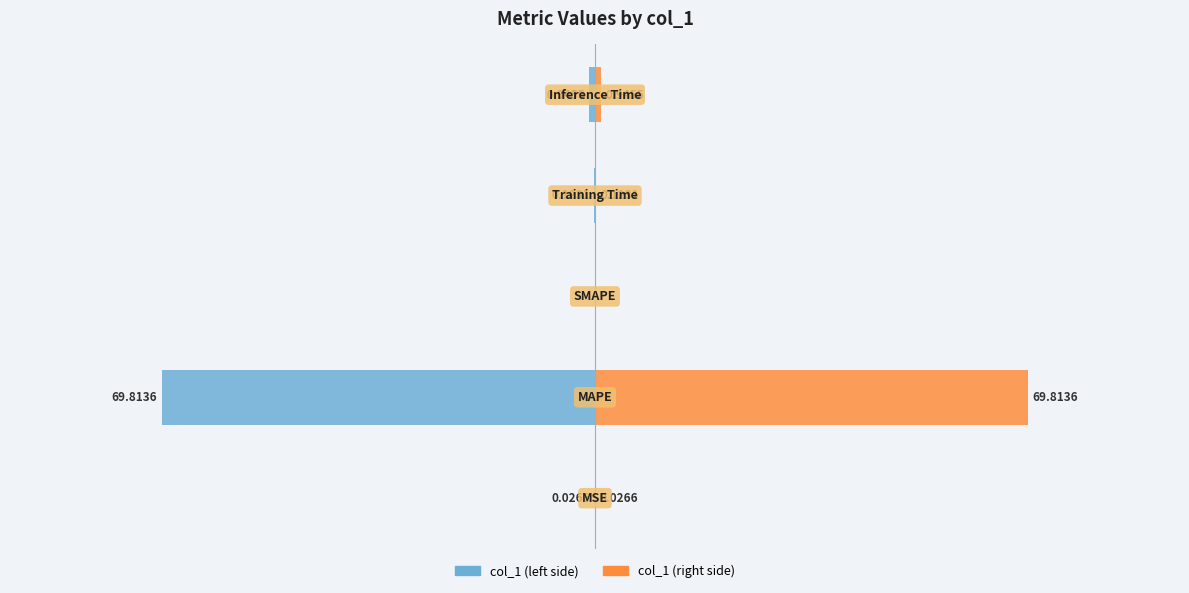

How many bars are there in each group?

2